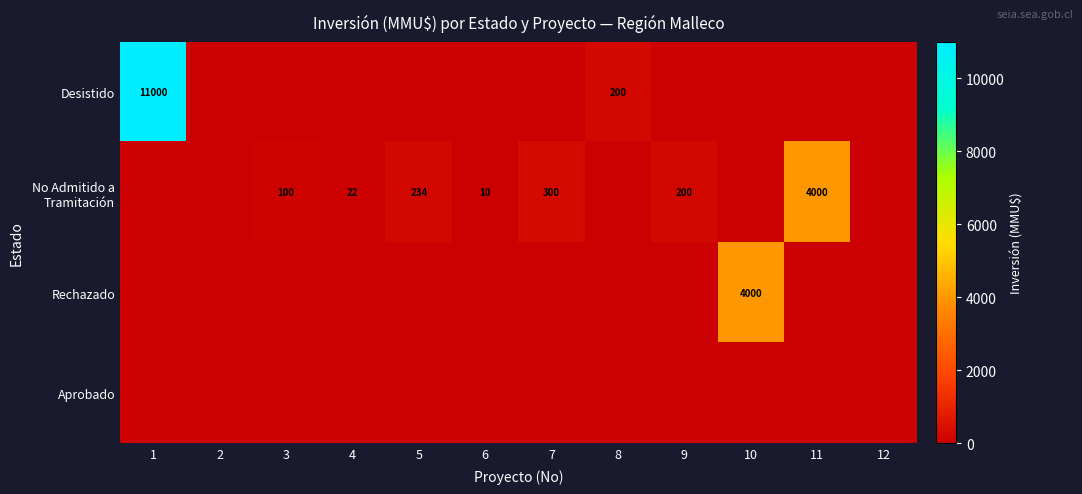

The Desistido series shows 200 at 8. True or false?

True